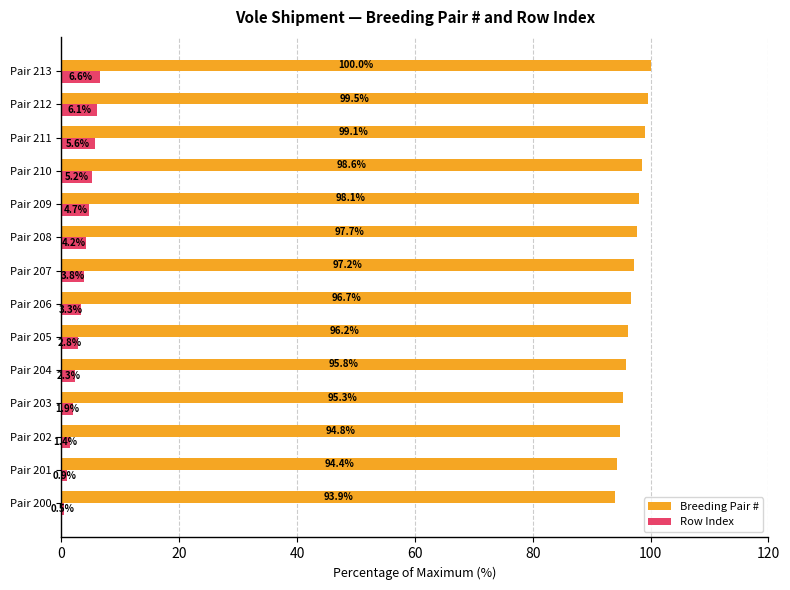

What is the difference between the highest and lowest values at Pair 210?

93.4